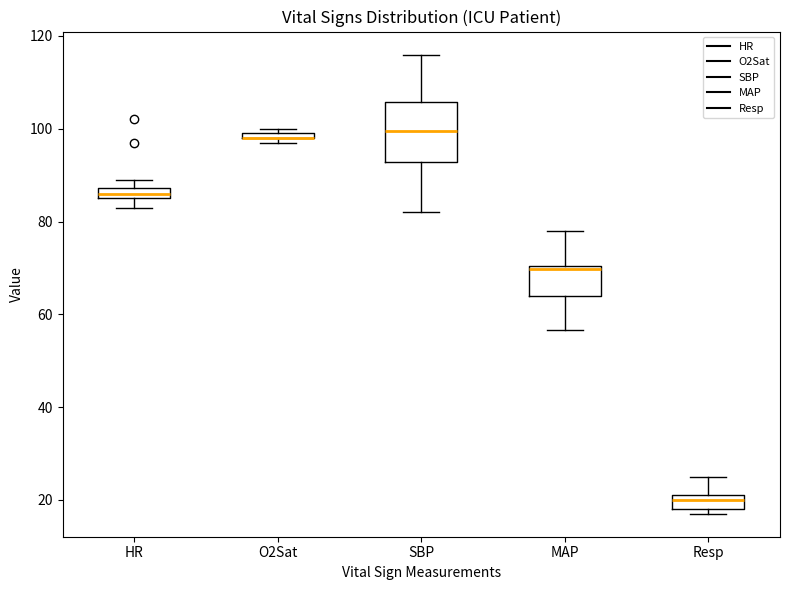

Comparing the boxes themselves (not the whiskers), which one is the tallest?

SBP